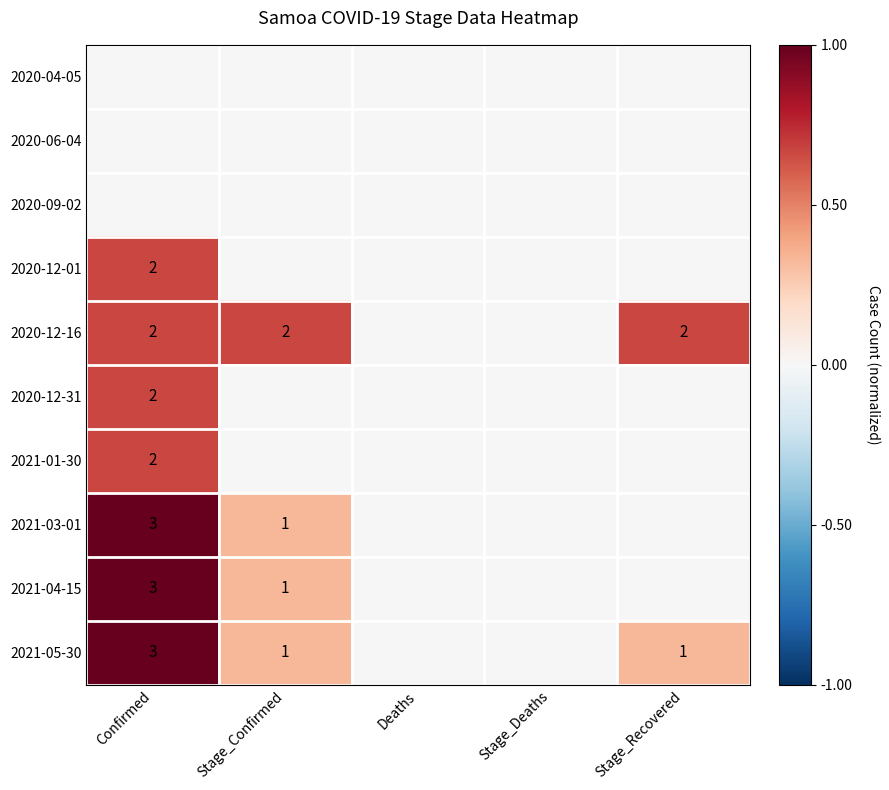

Which label corresponds to the largest value in the chart?

Confirmed